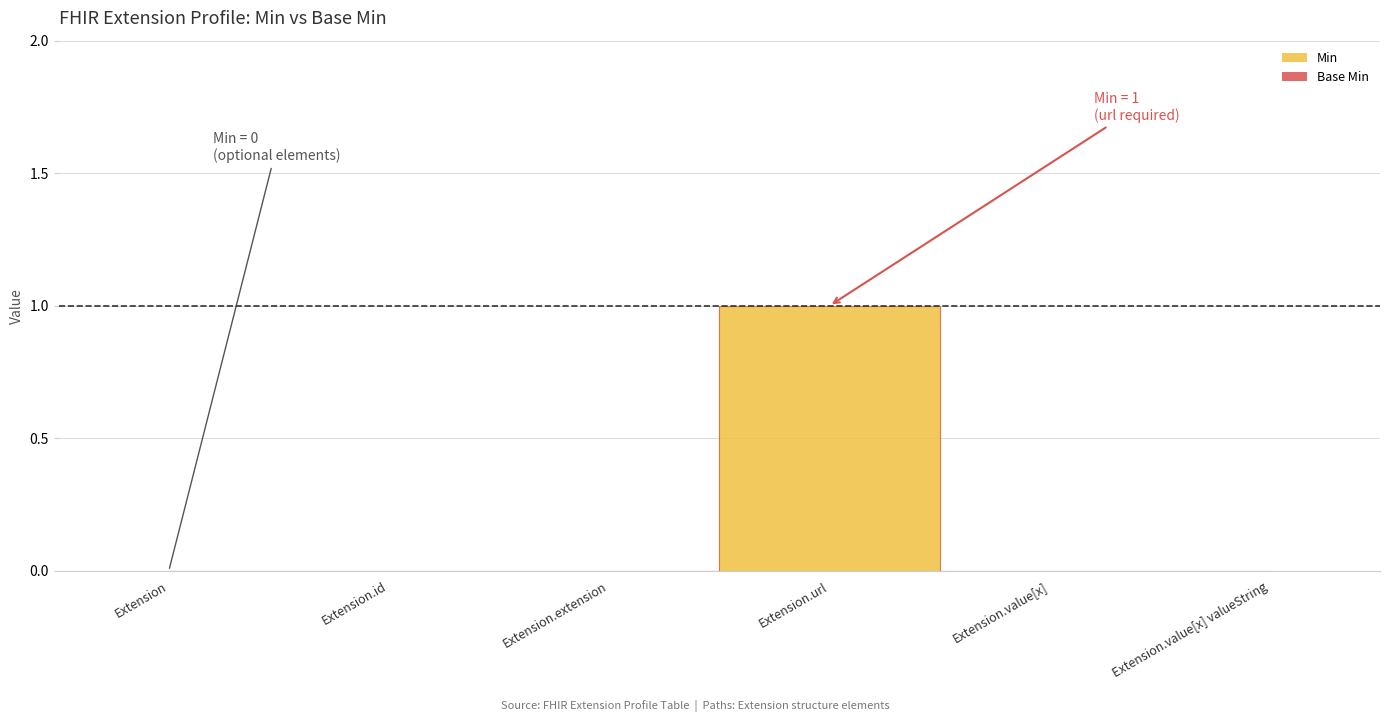

Is the value of Min at Extension.id greater than the value of Base Min at Extension.url?

No